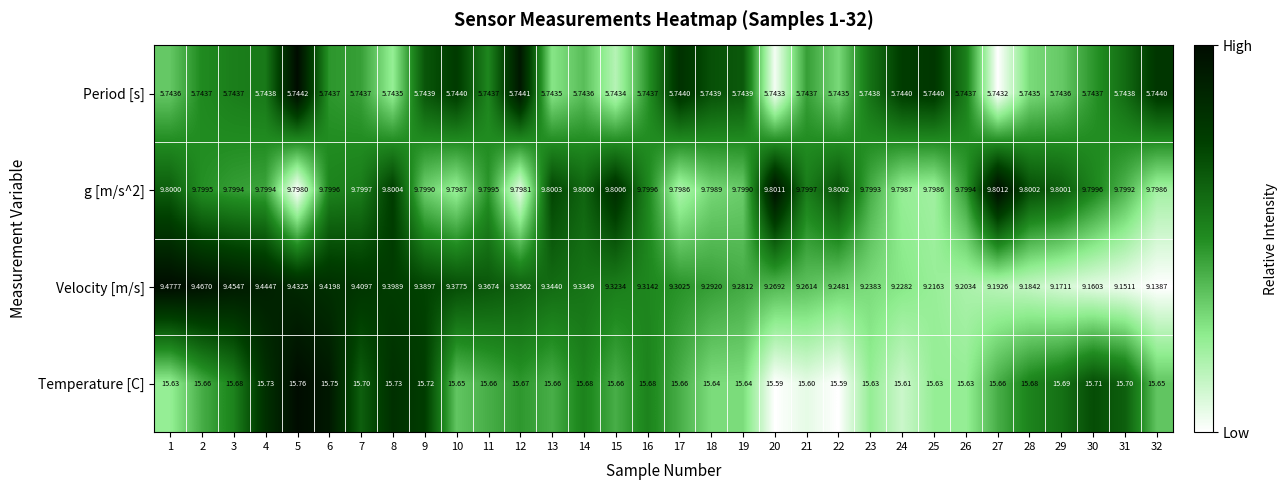

Which series has the widest spread of values?

Velocity [m/s]